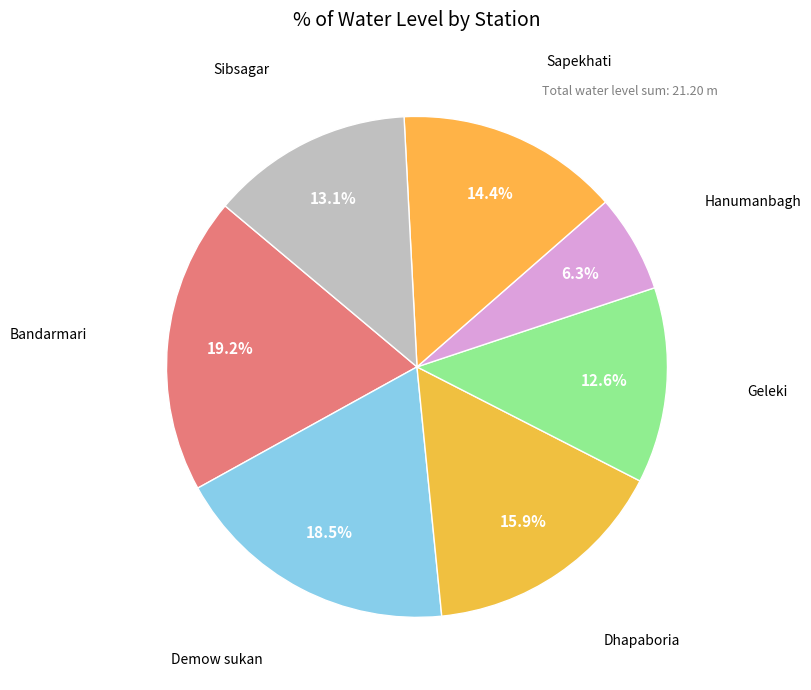

Count the number of slices in the pie.

7